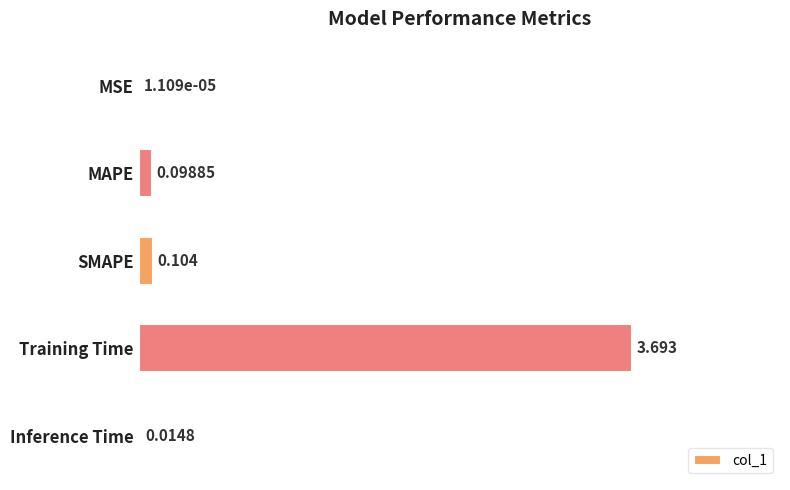

What is the sum of all values?

3.9